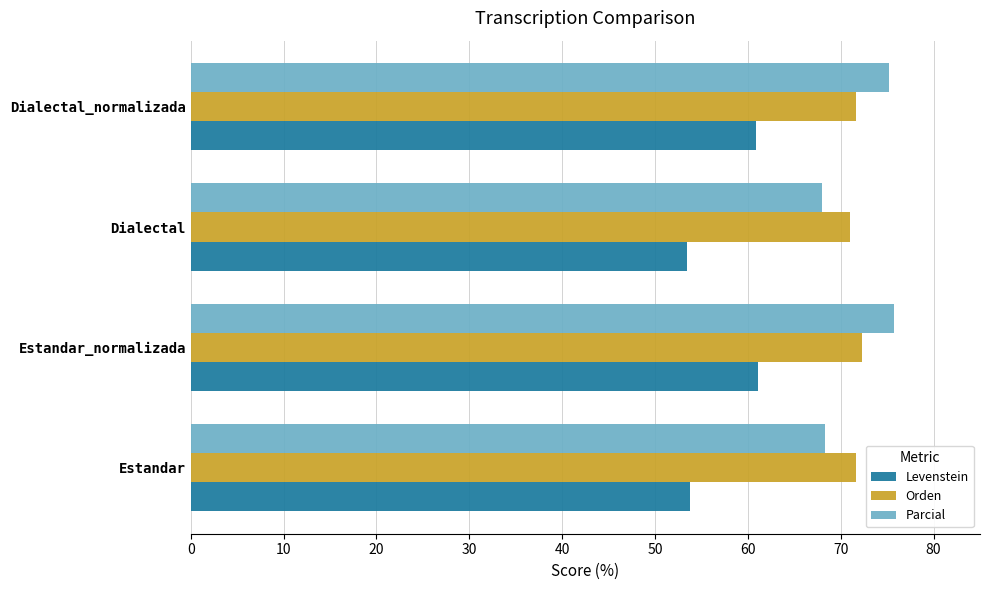

Which series has the largest range (max minus min)?

Levenstein